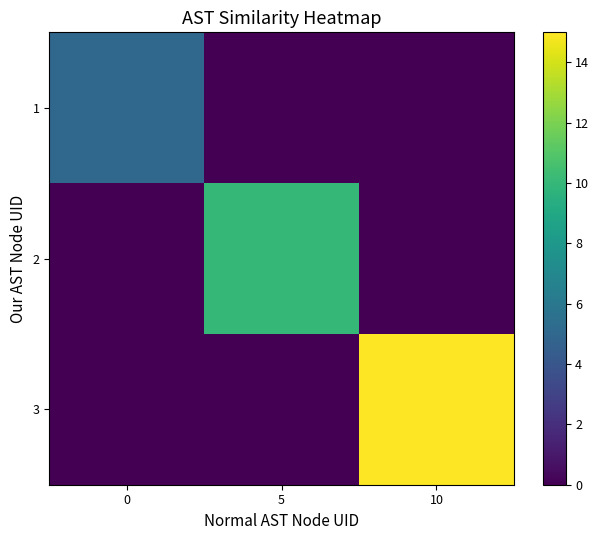

How many distinct data groups are displayed?

3